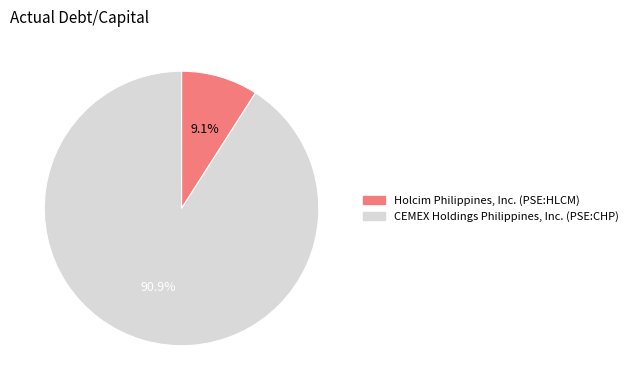

Does any single category account for the majority?

Yes